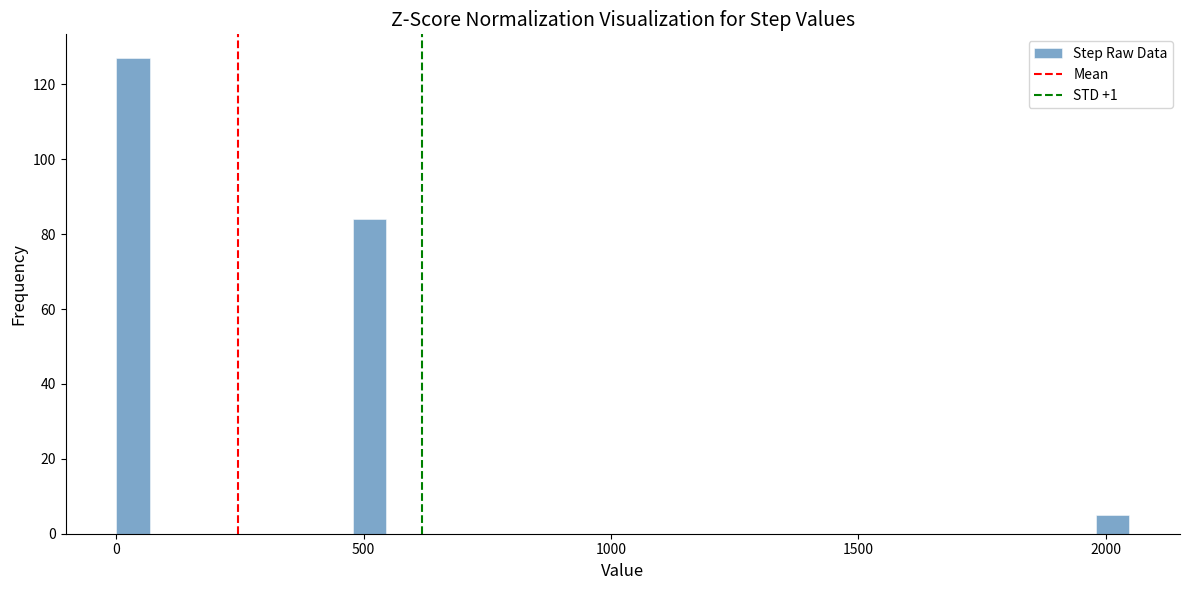

Around what value on the x-axis is the tallest bar? Give the approximate position of its centre, as read against the axis.

50